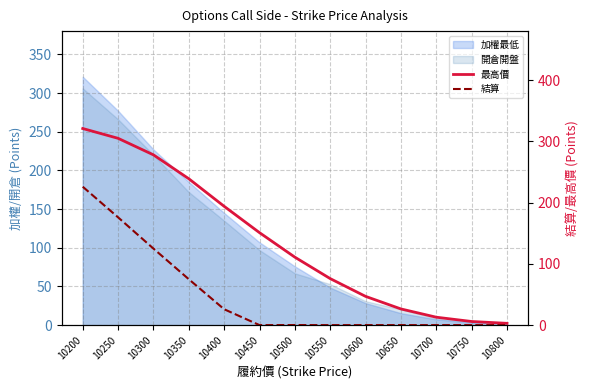

Where does the 最高價 series first go above 111?

10200